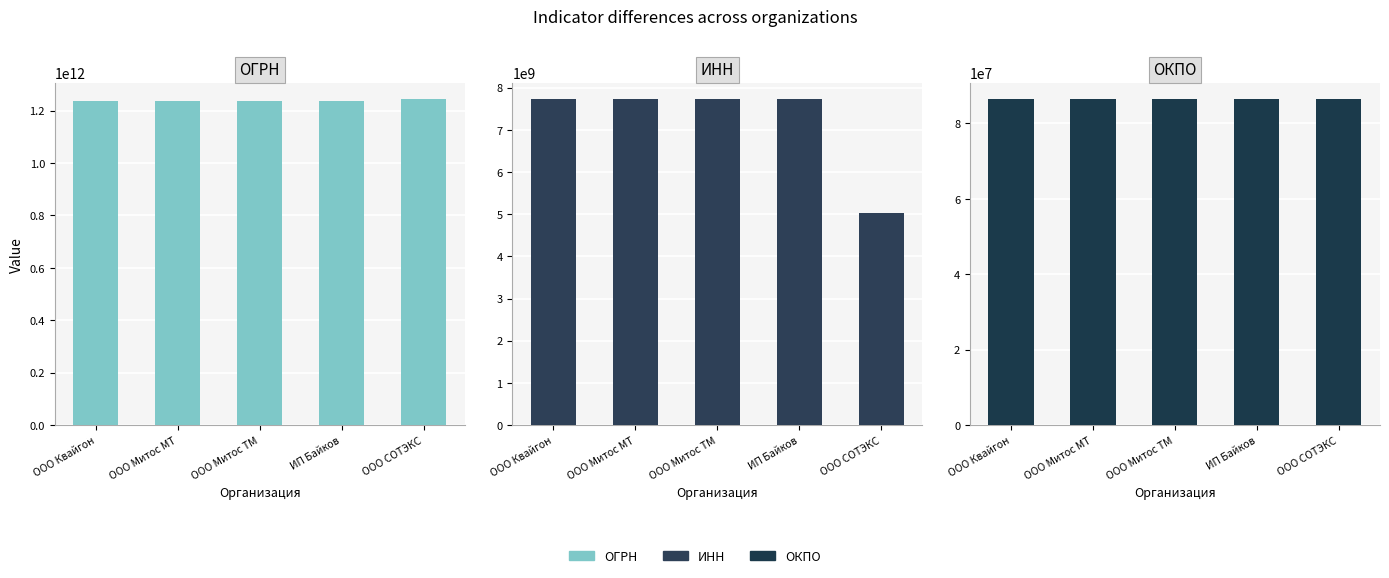

At which category is the sum across all series the highest?

ООО СОТЭКС